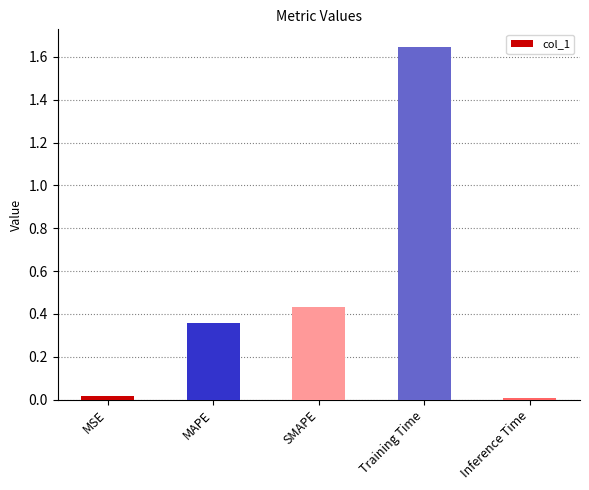

At which category does the chart reach its peak across all series?

Training Time